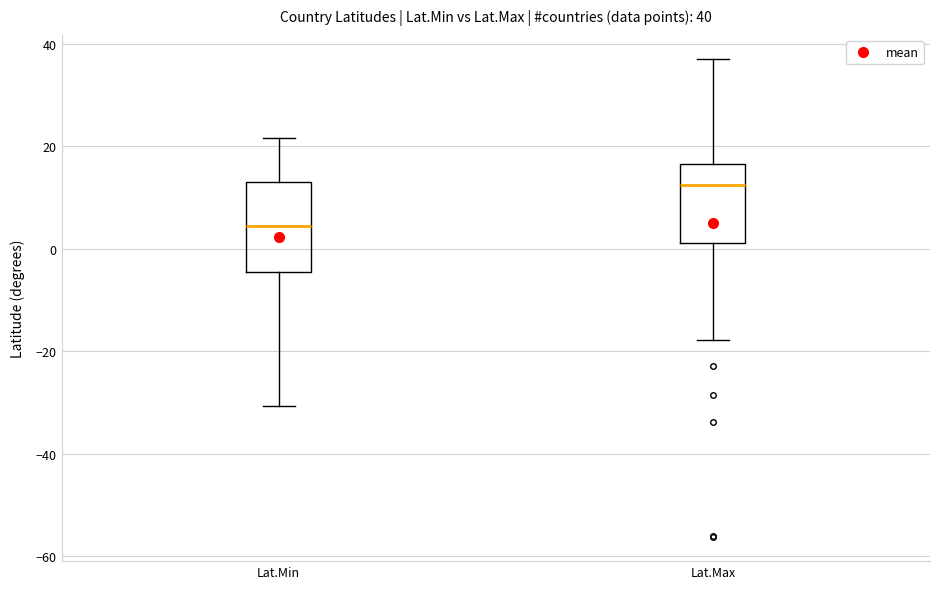

Which box's median line is the lowest?

Lat.Min